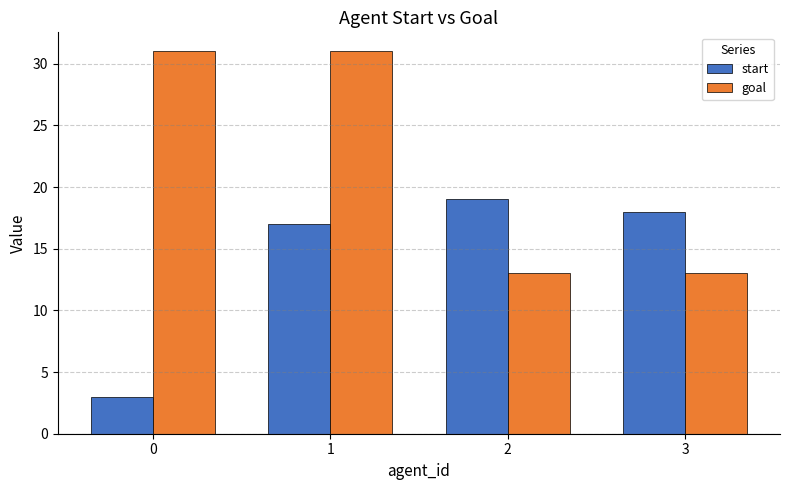

Reading left to right, transcribe all the data shown in this chart.

start: 3	17	19	18
goal: 31	31	13	13